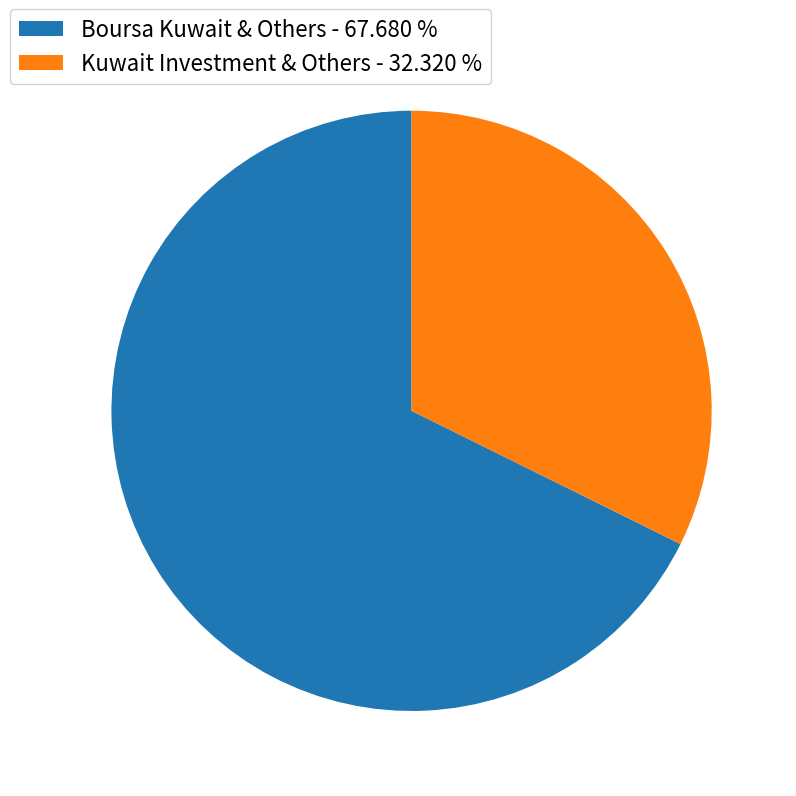

Count the number of slices in the pie.

2